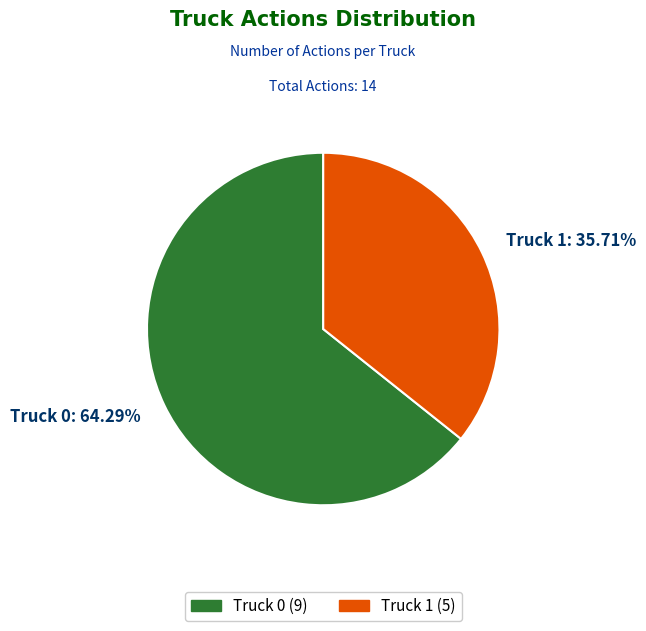

To the nearest percent, what percentage of the pie is Truck 1?

36%